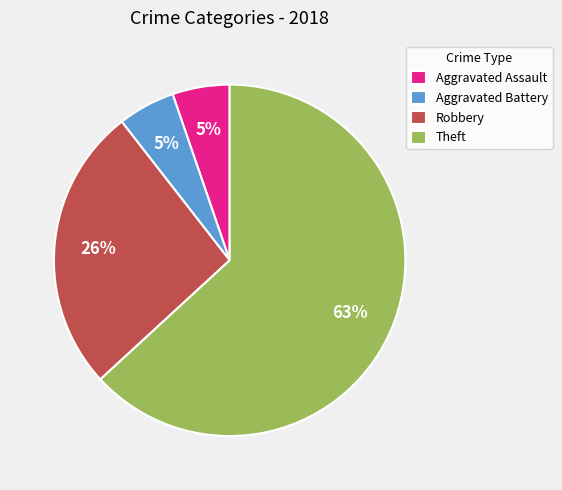

Is Aggravated Assault the majority of the pie?

No